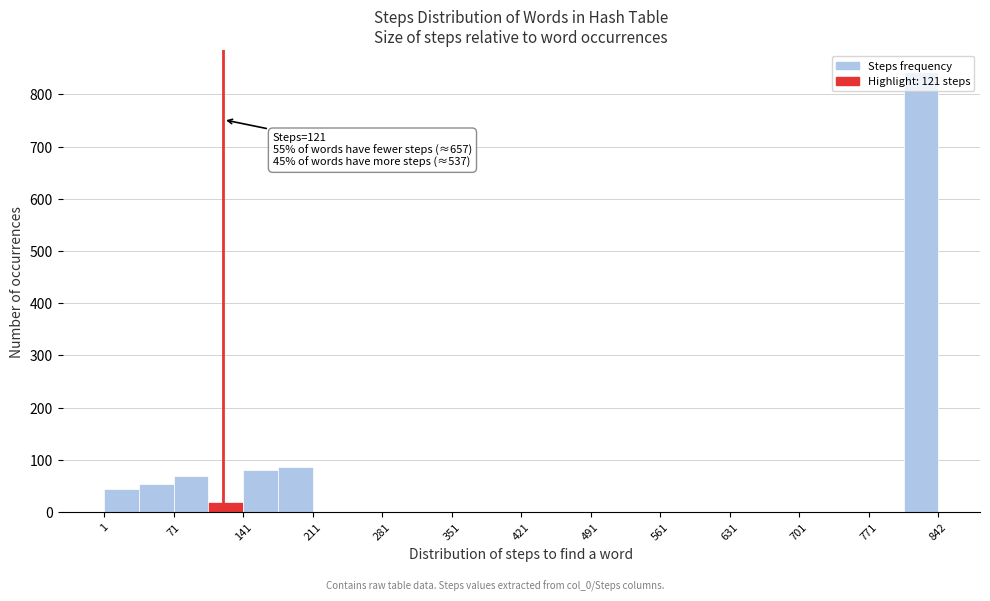

Read against the x-axis, roughly where is the centre of the tallest bar?

820